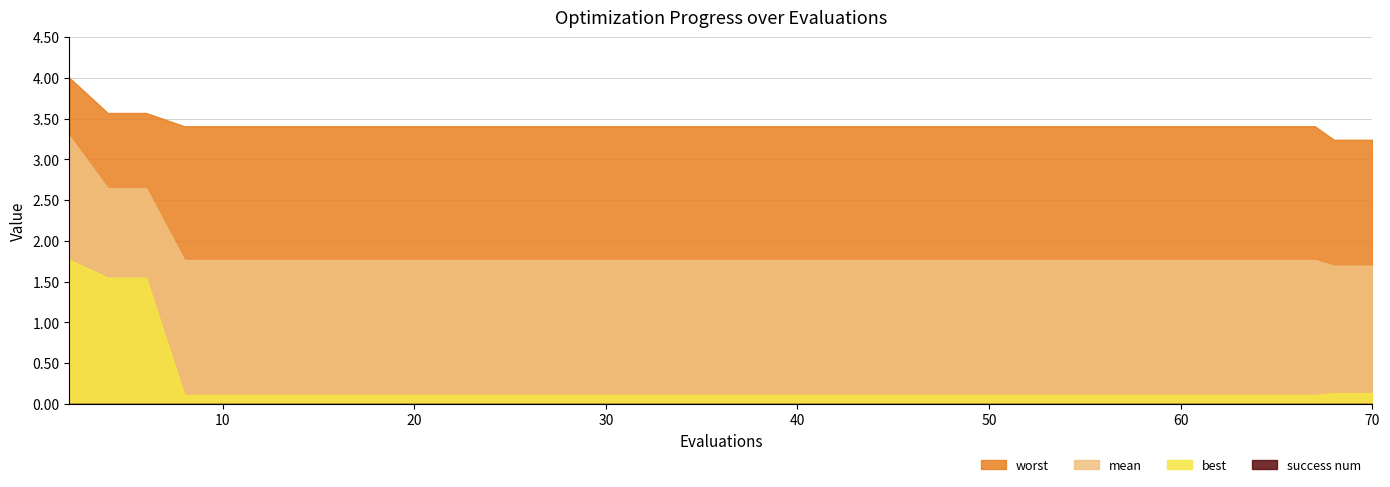

Reading left to right, transcribe all the data shown in this chart.

worst: 0=4.0	1=3.6	2=3.6	3=3.4	4=3.4	5=3.4	6=3.4	7=3.4	8=3.4	9=3.4	10=3.4	11=3.4	12=3.4	13=3.4	14=3.4	15=3.4	16=3.4	17=3.4	18=3.4	19=3.4	20=3.4	21=3.4	22=3.4	23=3.4	24=3.4	25=3.4	26=3.4	27=3.4	28=3.4	29=3.4	30=3.4	31=3.4	32=3.4	33=3.4	34=3.4	35=3.4	36=3.4	37=3.2	38=3.2	39=3.2
mean: 0=3.3	1=2.6	2=2.6	3=1.8	4=1.8	5=1.8	6=1.8	7=1.8	8=1.8	9=1.8	10=1.8	11=1.8	12=1.8	13=1.8	14=1.8	15=1.8	16=1.8	17=1.8	18=1.8	19=1.8	20=1.8	21=1.8	22=1.8	23=1.8	24=1.8	25=1.8	26=1.8	27=1.8	28=1.8	29=1.8	30=1.8	31=1.8	32=1.8	33=1.8	34=1.8	35=1.8	36=1.8	37=1.7	38=1.7	39=1.7
best: 0=1.8	1=1.5	2=1.5	3=0.1	4=0.1	5=0.1	6=0.1	7=0.1	8=0.1	9=0.1	10=0.1	11=0.1	12=0.1	13=0.1	14=0.1	15=0.1	16=0.1	17=0.1	18=0.1	19=0.1	20=0.1	21=0.1	22=0.1	23=0.1	24=0.1	25=0.1	26=0.1	27=0.1	28=0.1	29=0.1	30=0.1	31=0.1	32=0.1	33=0.1	34=0.1	35=0.1	36=0.1	37=0.1	38=0.1	39=0.1
success num: 0=0.0	1=0.0	2=0.0	3=0.0	4=0.0	5=0.0	6=0.0	7=0.0	8=0.0	9=0.0	10=0.0	11=0.0	12=0.0	13=0.0	14=0.0	15=0.0	16=0.0	17=0.0	18=0.0	19=0.0	20=0.0	21=0.0	22=0.0	23=0.0	24=0.0	25=0.0	26=0.0	27=0.0	28=0.0	29=0.0	30=0.0	31=0.0	32=0.0	33=0.0	34=0.0	35=0.0	36=0.0	37=0.0	38=0.0	39=0.0